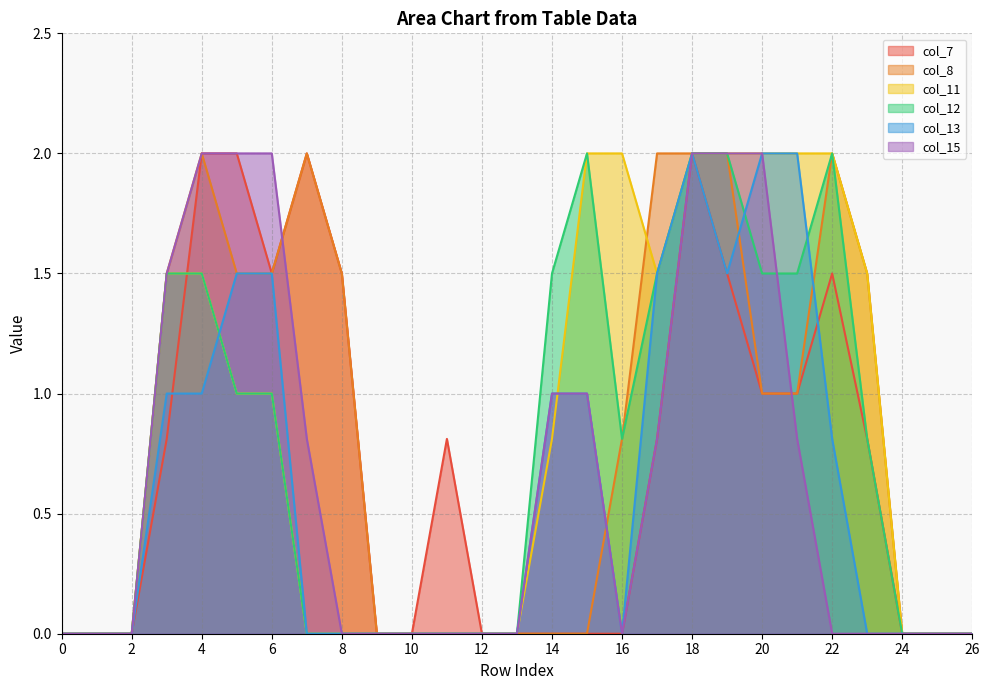

Which has a higher value, 8 or 24?

8